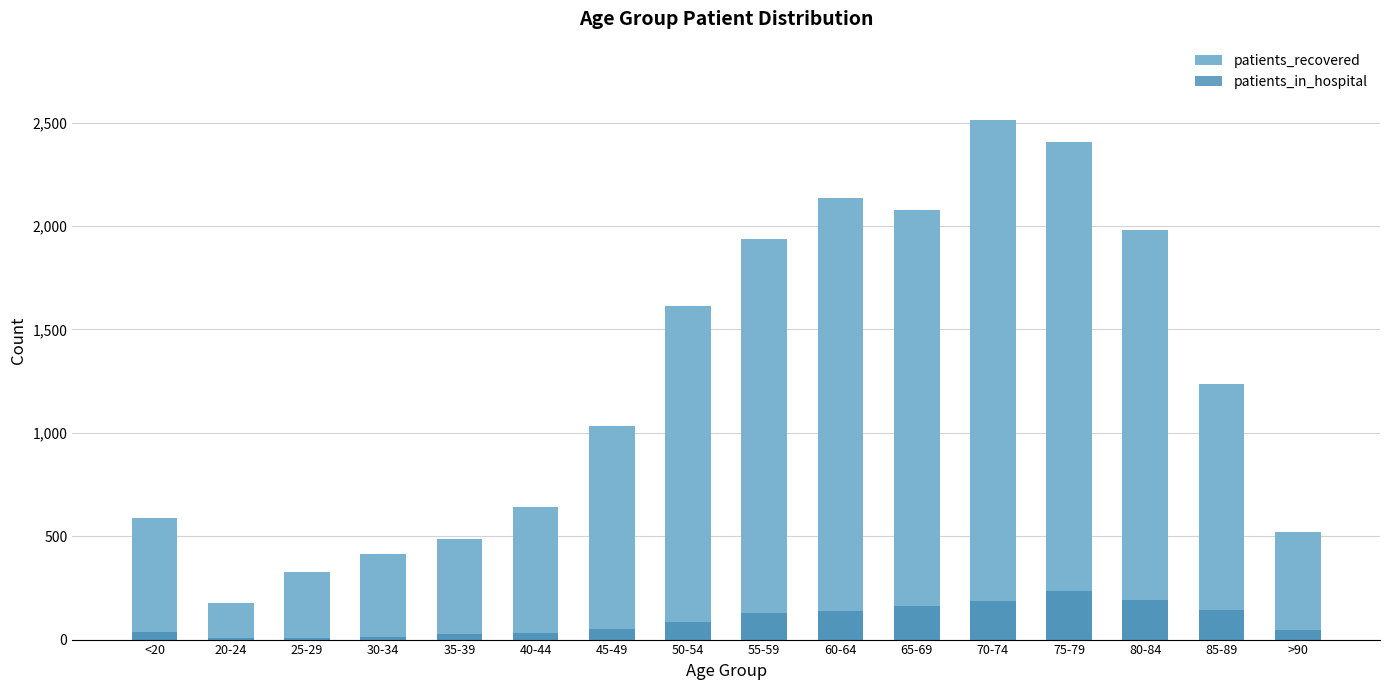

Which series has the largest total across all categories?

patients_recovered